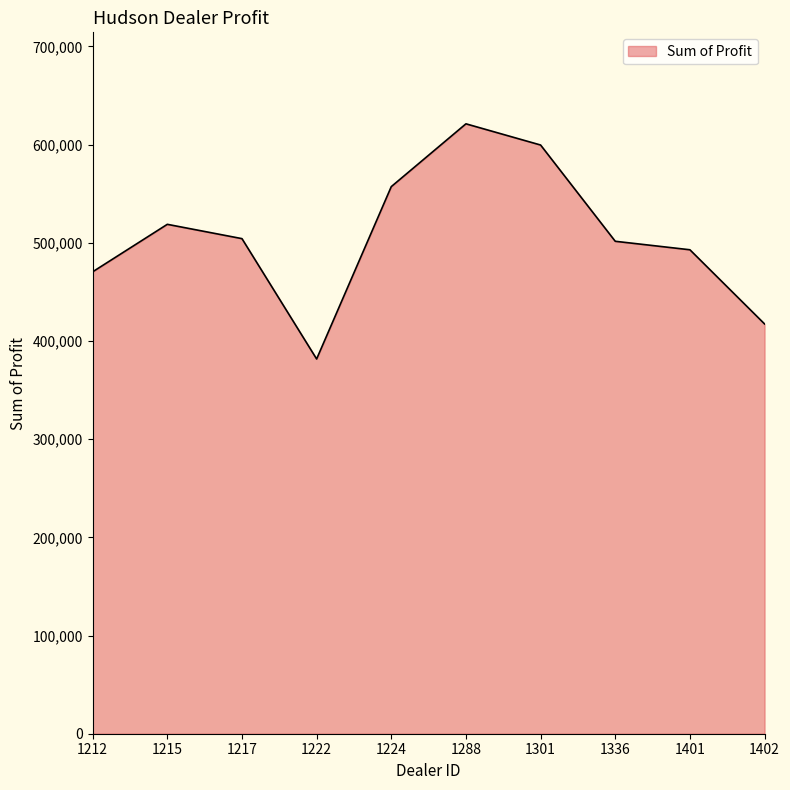

Is it true that the value at 1288 is 621153.0?

True